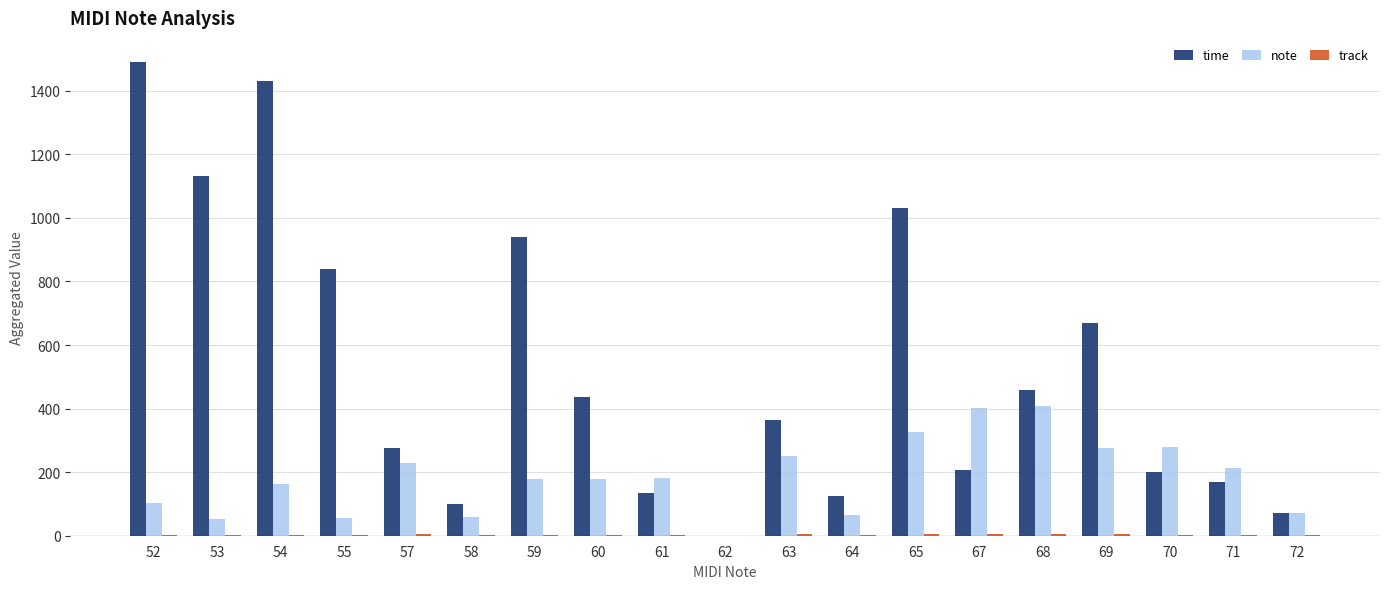

Are the bars horizontal?

No